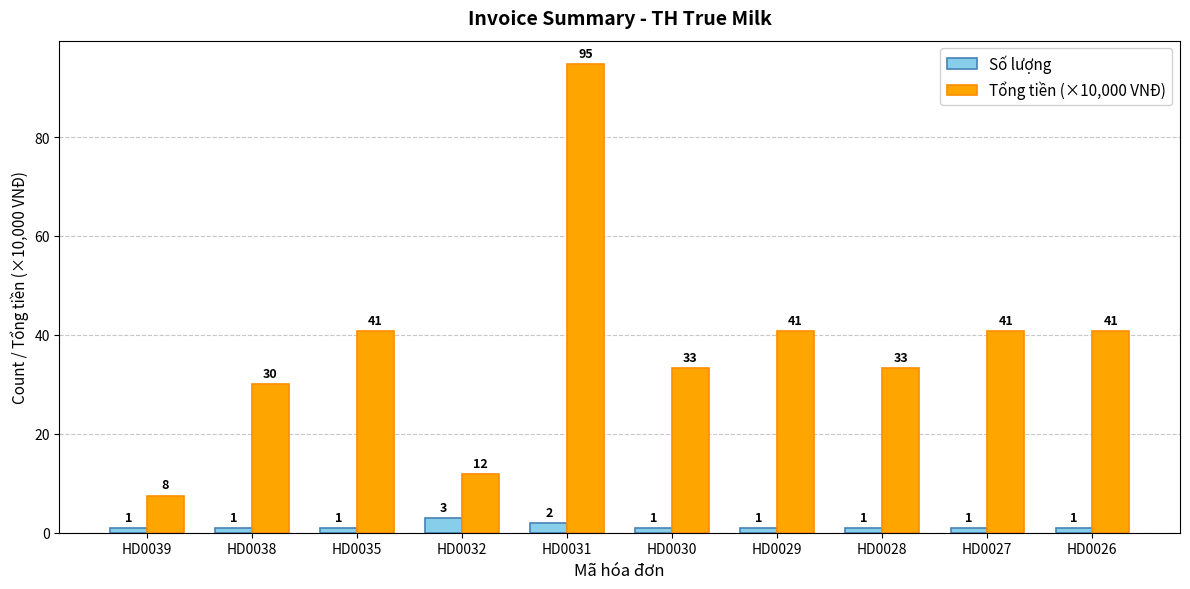

How many groups of bars are there?

10